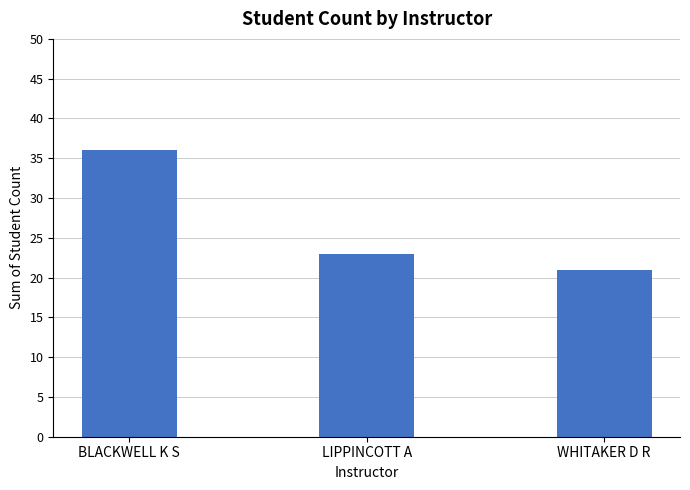

The chart shows a value of 23 at LIPPINCOTT A. True or false?

True